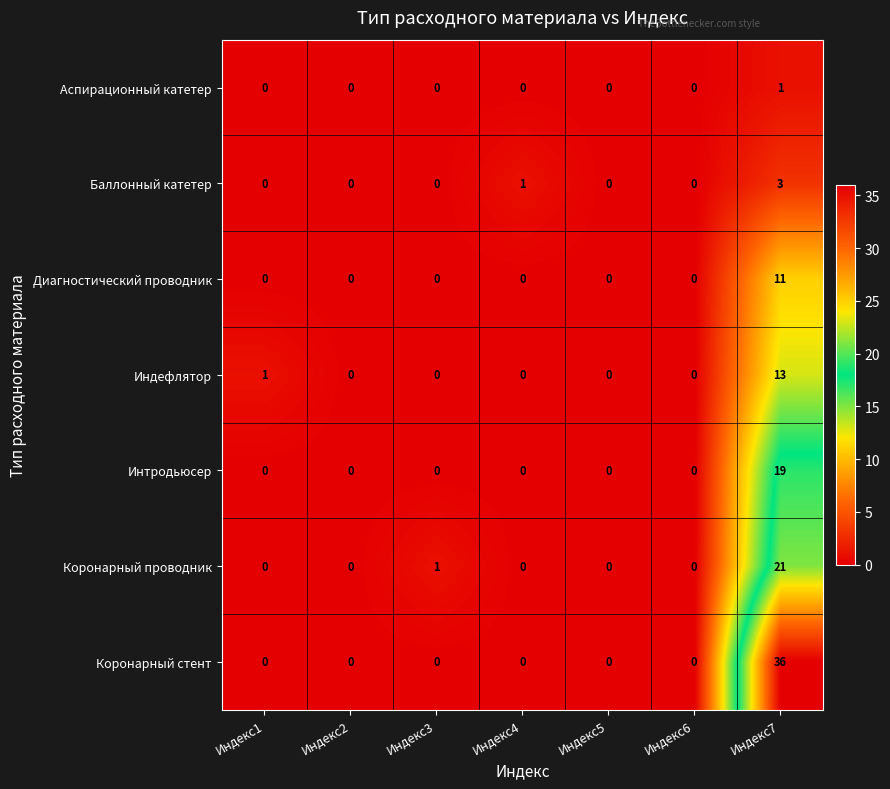

What is the difference between the highest and lowest values at Индекс3?

1